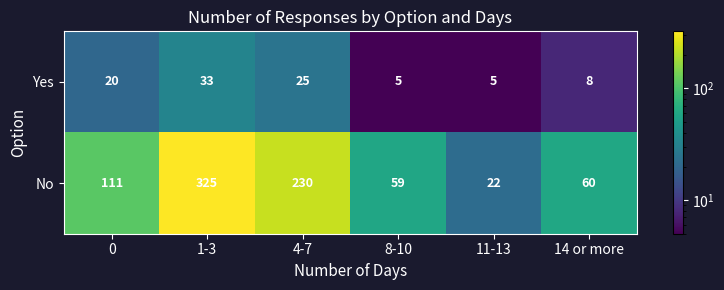

What is the difference between the Yes values at 0 and 8-10?

15